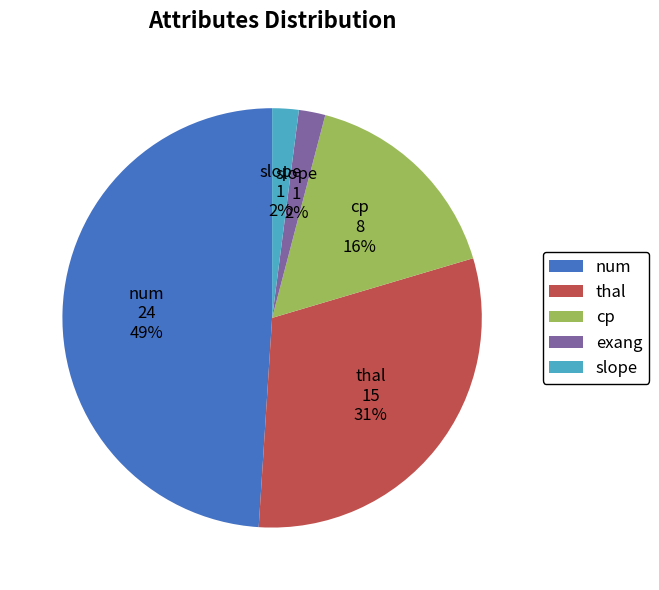

Does num represent more than half of the total?

No